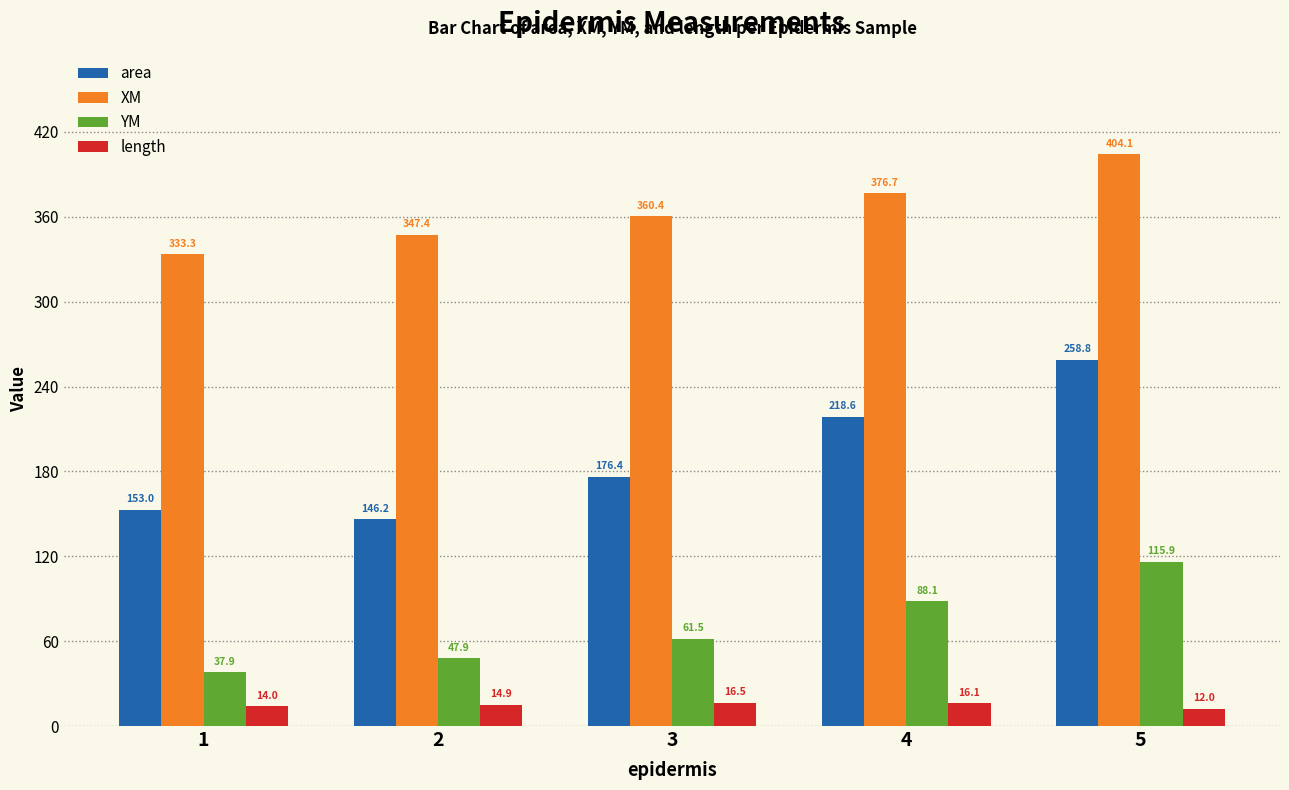

At which label does length reach its peak?

3